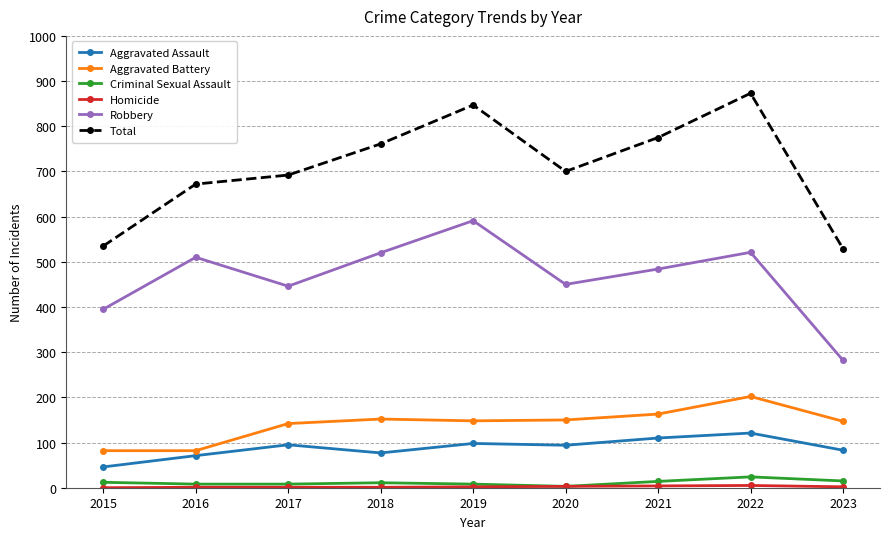

In Robbery, how many points are higher than both neighbors (excluding endpoints)?

3